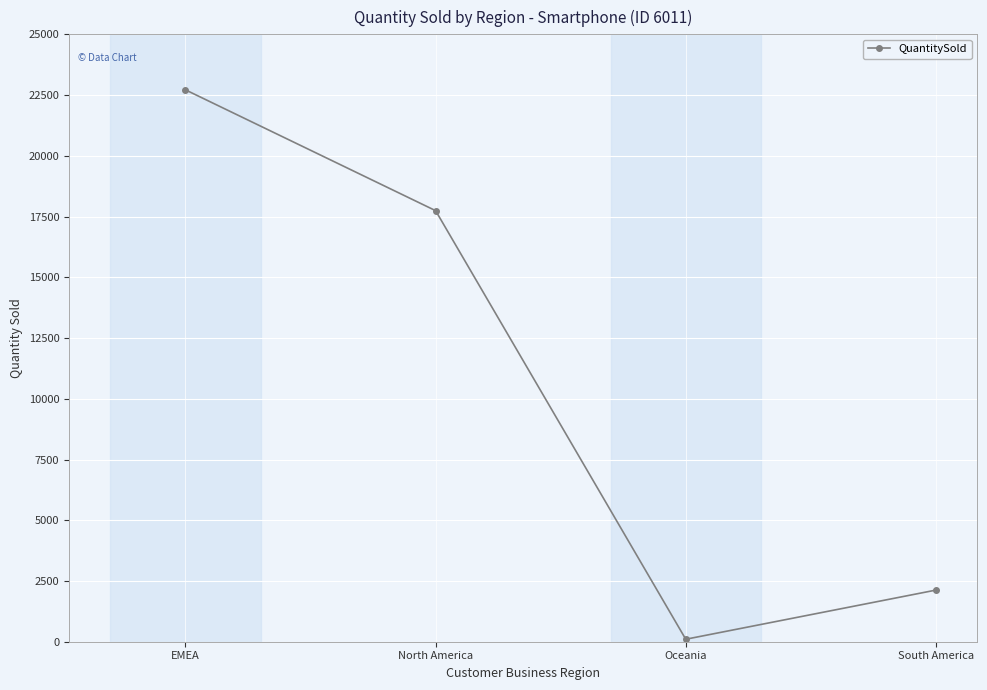

Reading left to right, extract all data points from this chart.

22715	17742	102	2125